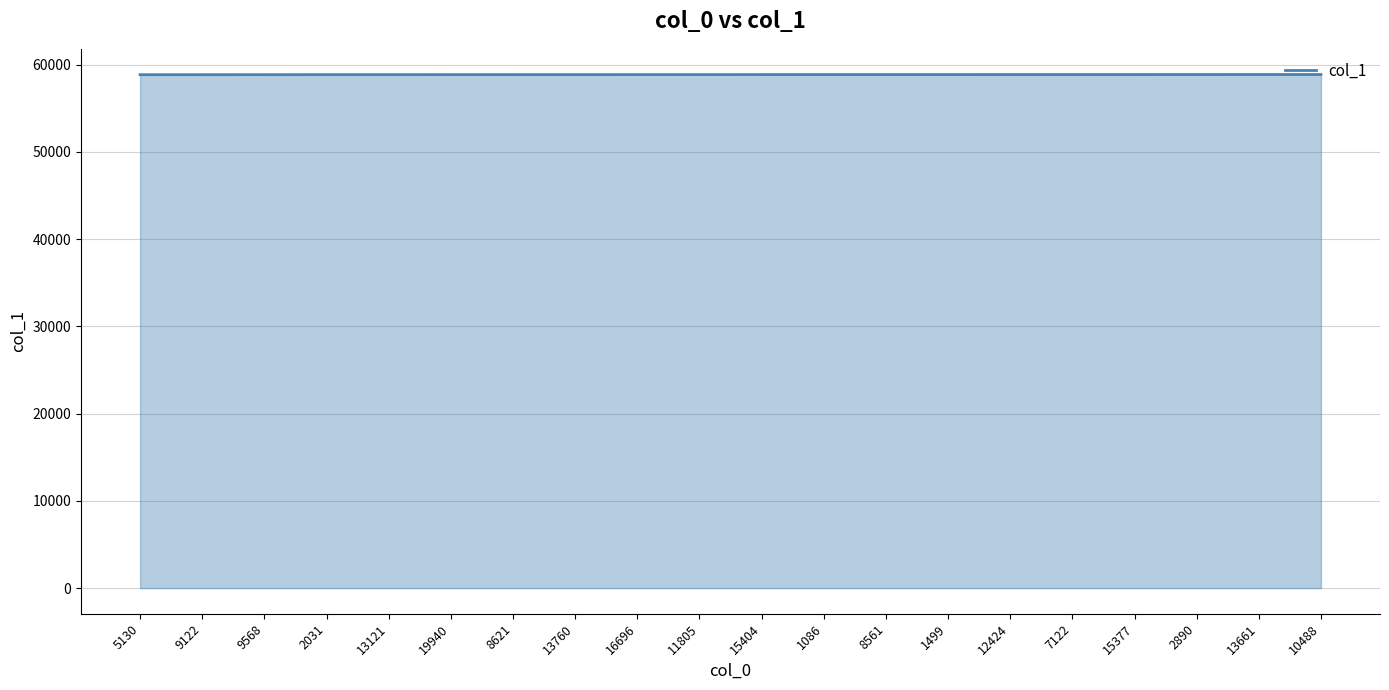

Approximately how many times larger is the value at 13121 compared to 8621?

1.0